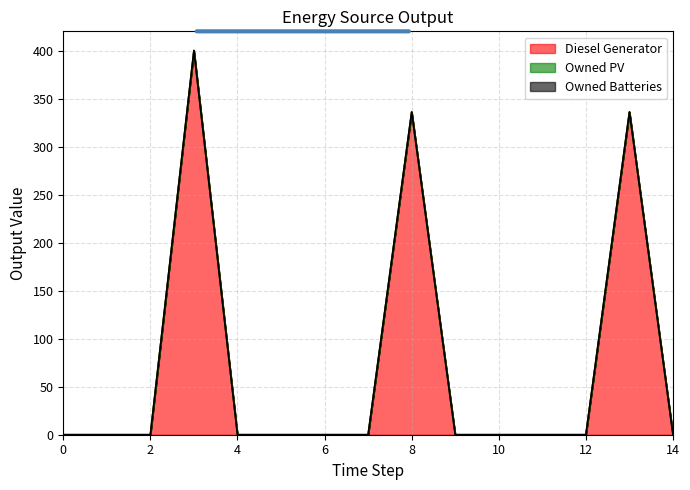

The Diesel Generator series shows 0 at 10. True or false?

True